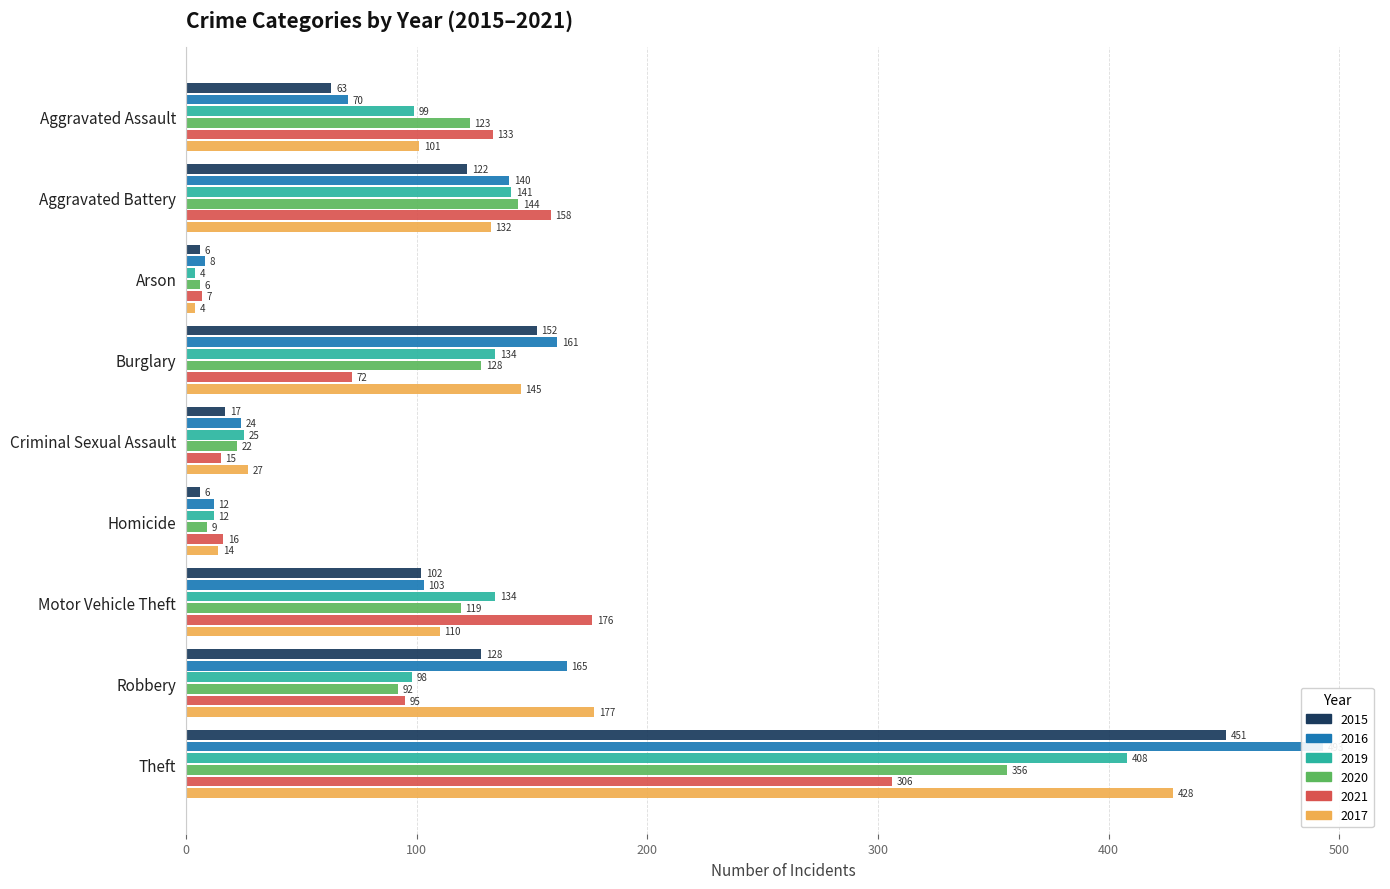

What is the average value of the 2020 series?

111